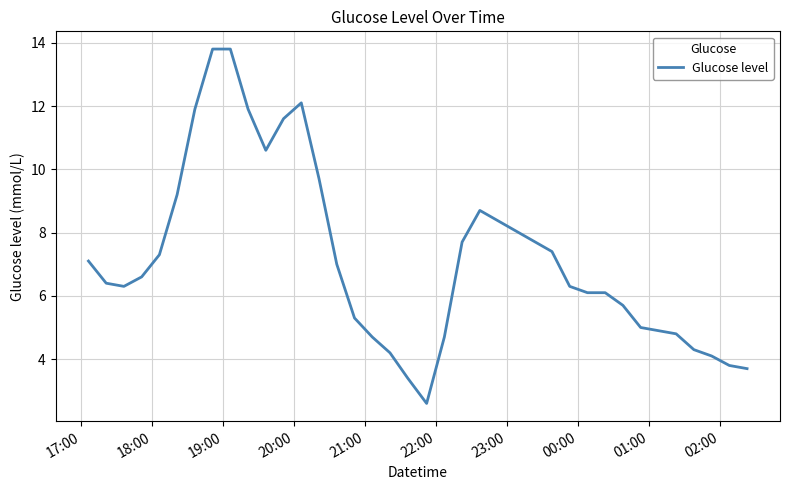

Reading left to right, what are all the values shown in this chart?

7.1	6.4	6.3	6.6	7.3	9.2	11.9	13.8	13.8	11.9	10.6	11.6	12.1	9.7	7.0	5.3	4.7	4.2	3.4	2.6	4.7	7.7	8.7	7.4	6.3	6.1	6.1	5.7	5.0	4.9	4.8	4.3	4.1	3.8	3.7